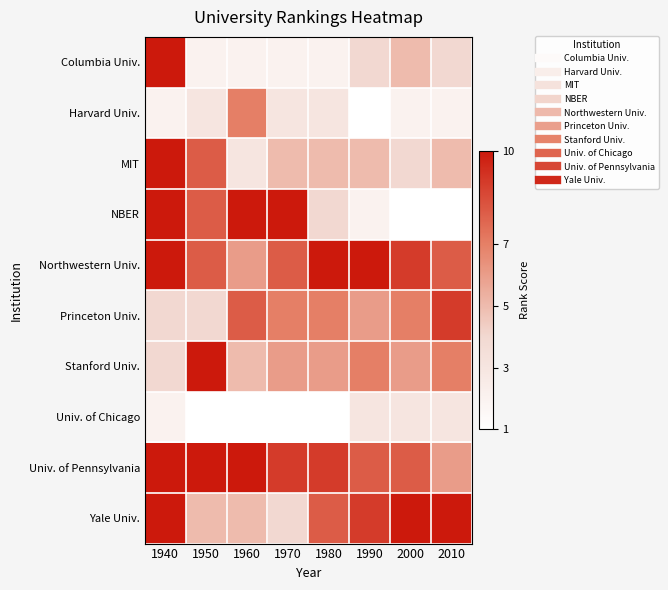

What is the difference between the highest and lowest values at 1940?

8